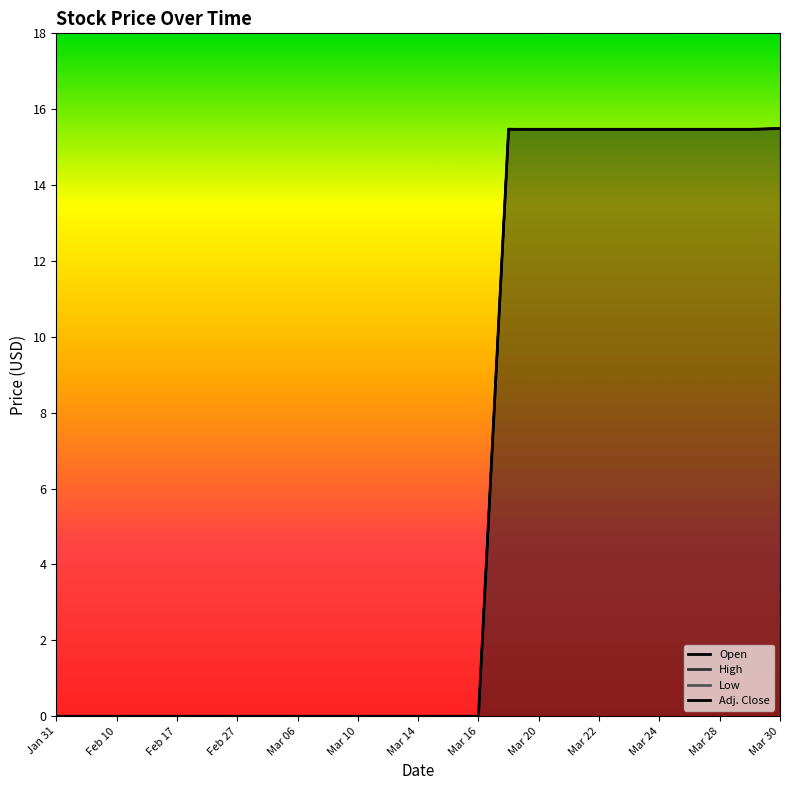

True or false: Low and Open cross at least once.

False